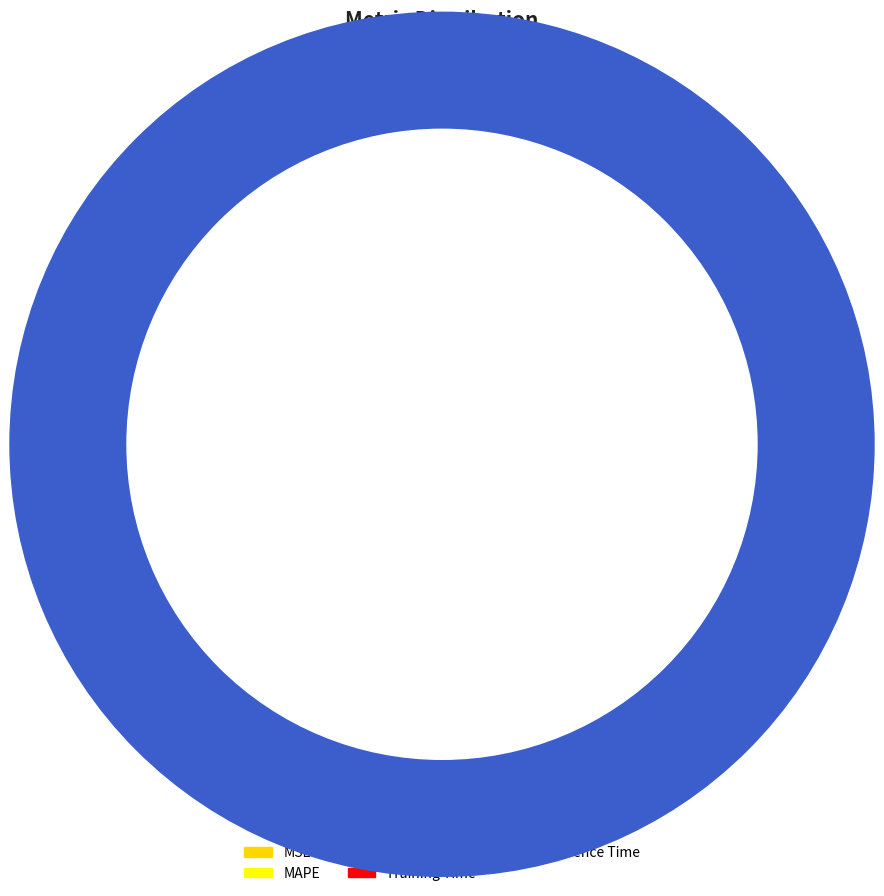

What portion of the pie excludes SMAPE?

71.7%